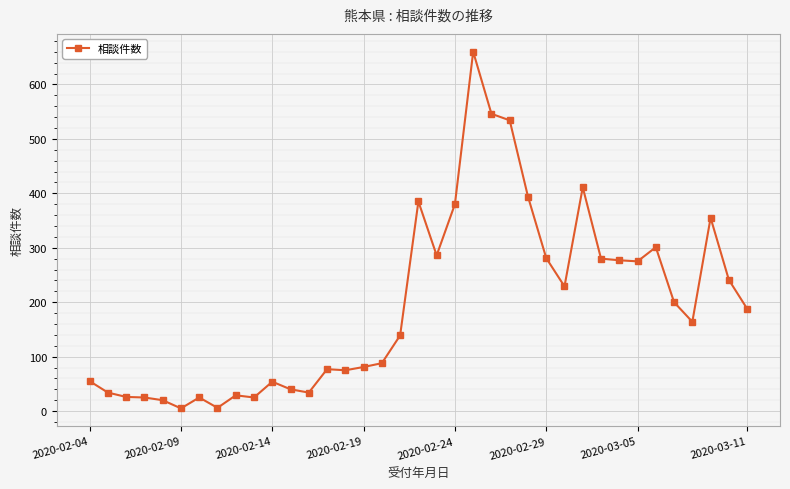

Does the chart display data point markers on the line(s)?

Yes